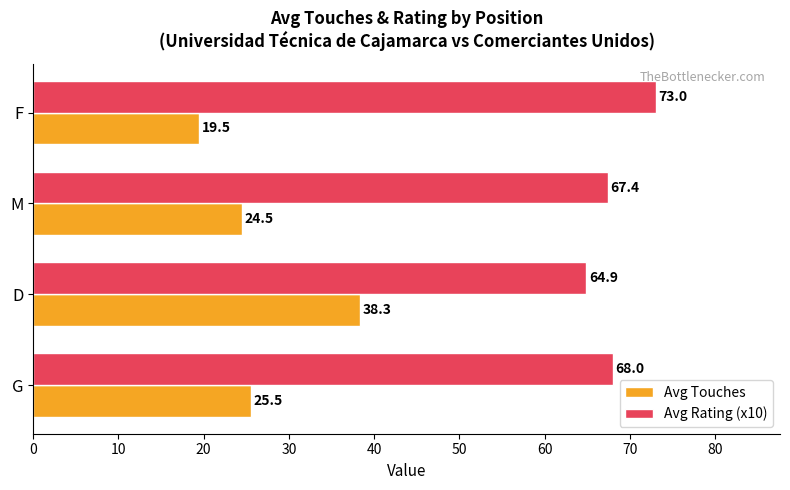

Which series has the largest total across all categories?

Avg Rating (x10)